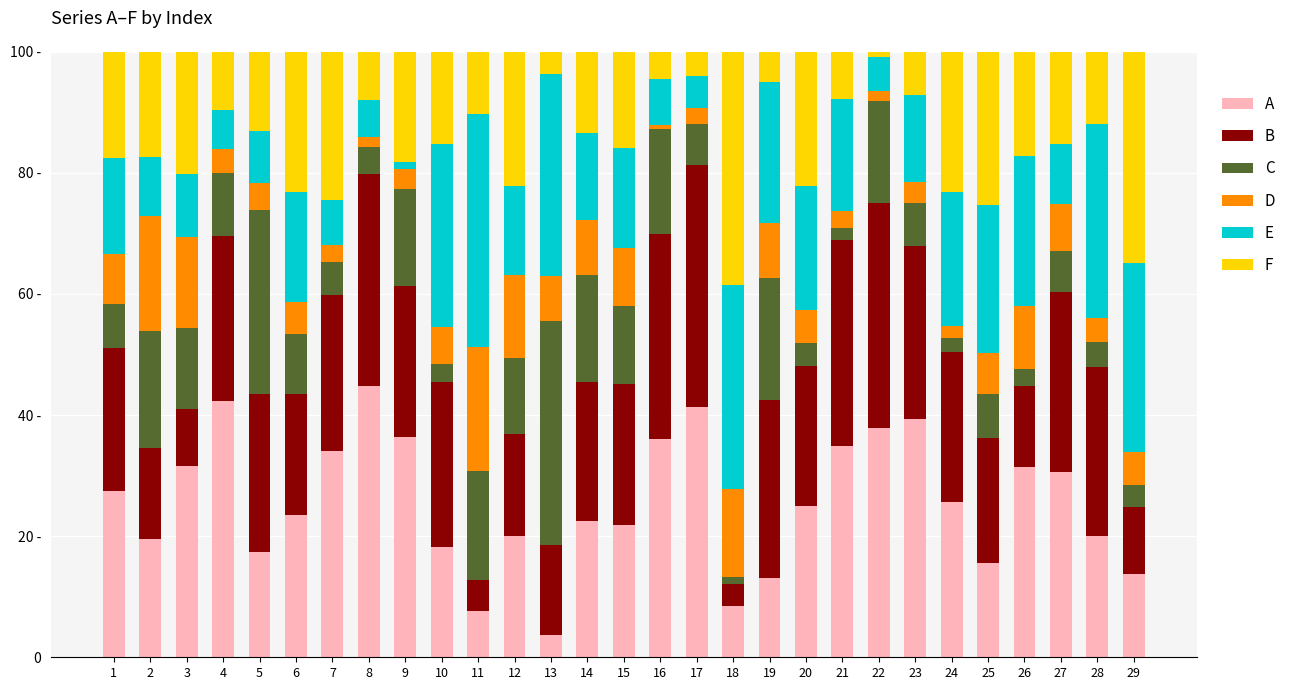

List the series in order of their peak value, highest first.

A, B, F, E, C, D